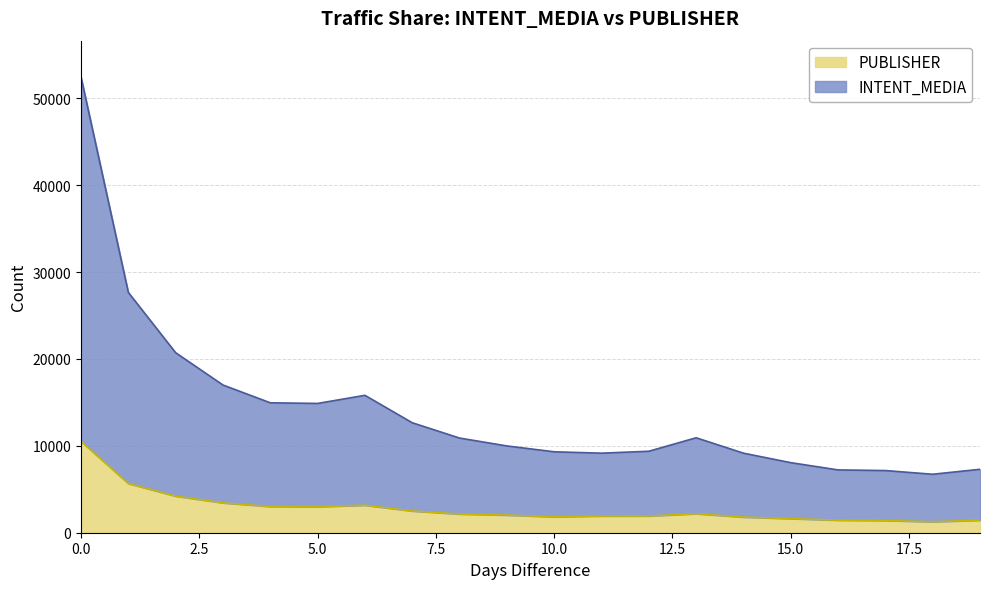

Which series has the largest total across all categories?

INTENT_MEDIA